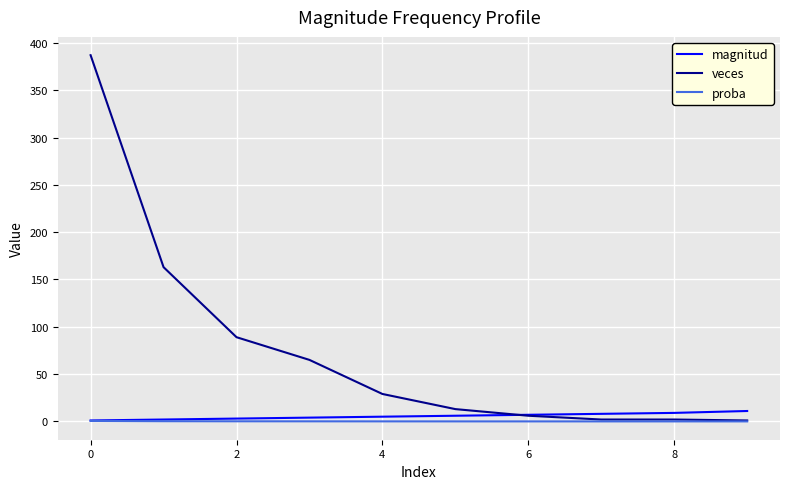

Which series has the largest total across all categories?

veces